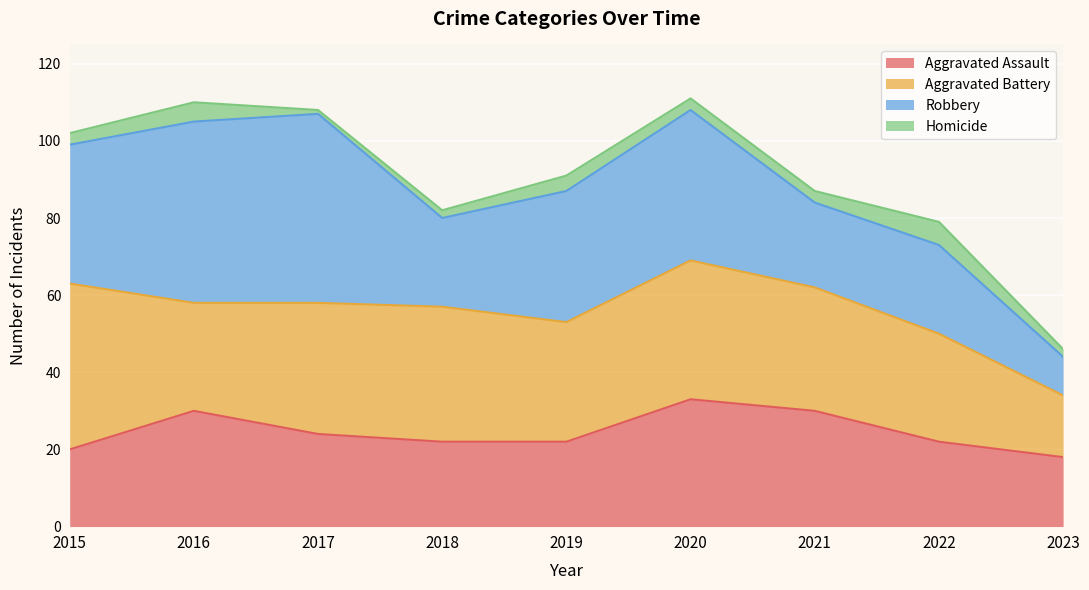

What is the maximum value for Aggravated Assault?

33